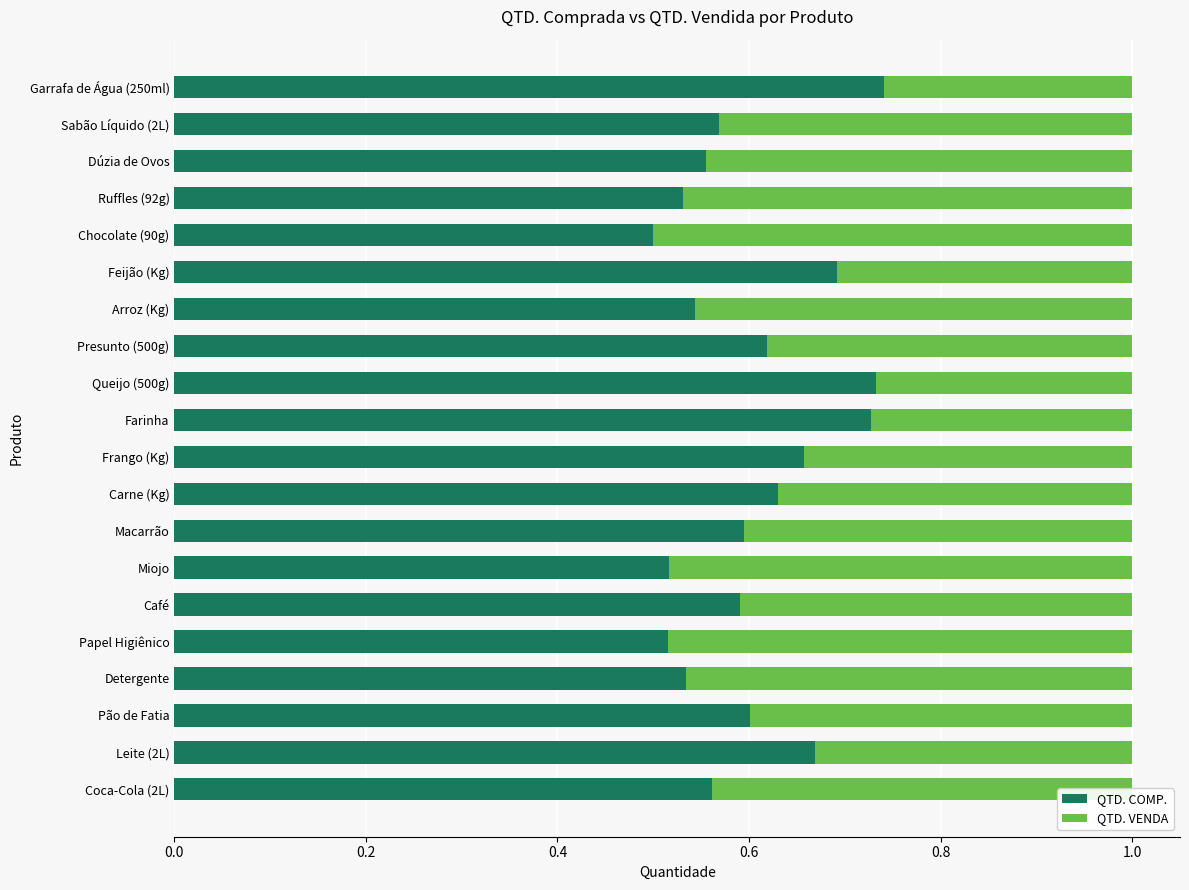

The value of QTD. COMP. at Arroz (Kg) is 1.0. True or false?

False